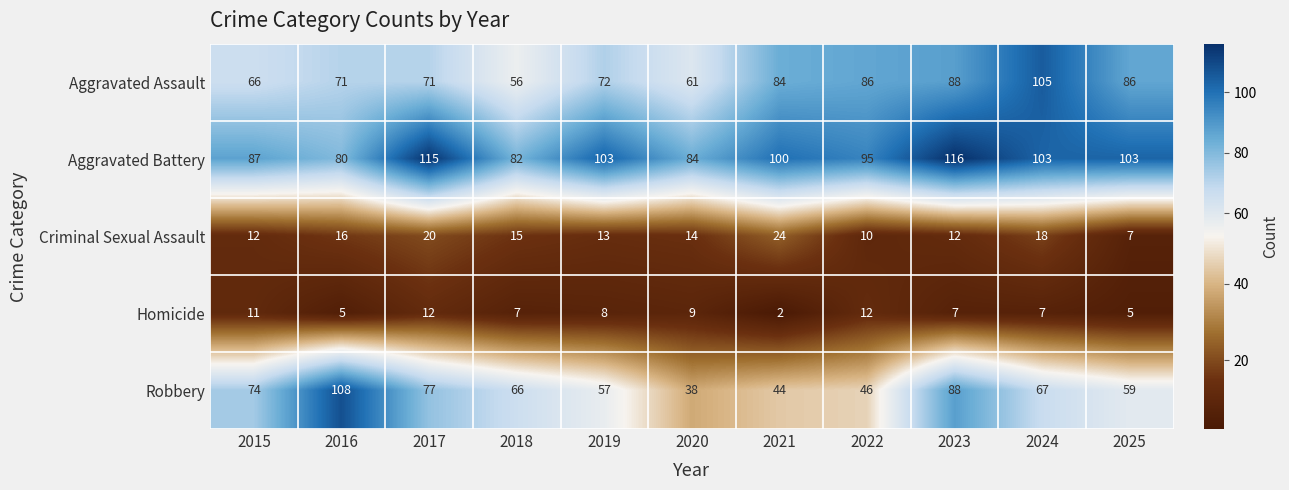

How many Homicide values are between 5 and 11?

8